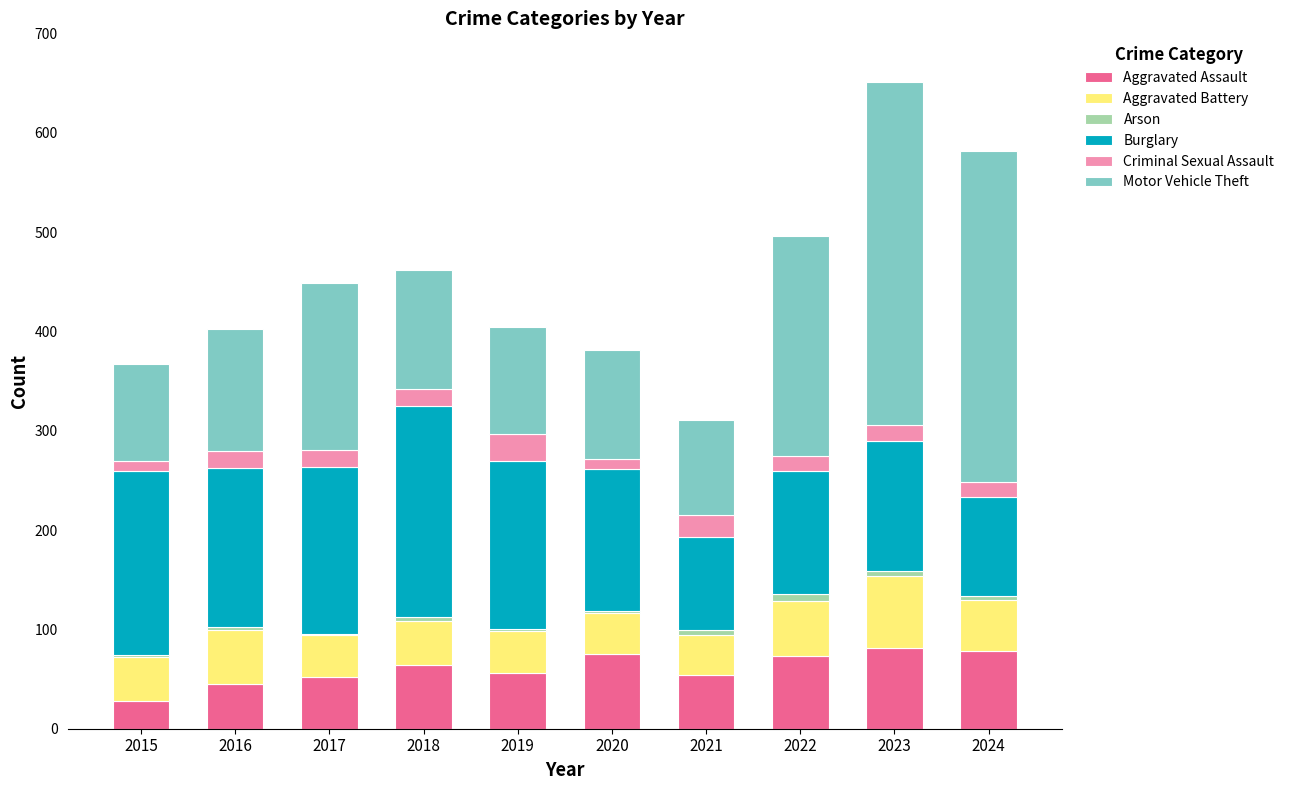

The Aggravated Assault series shows 127 at 2022. True or false?

False